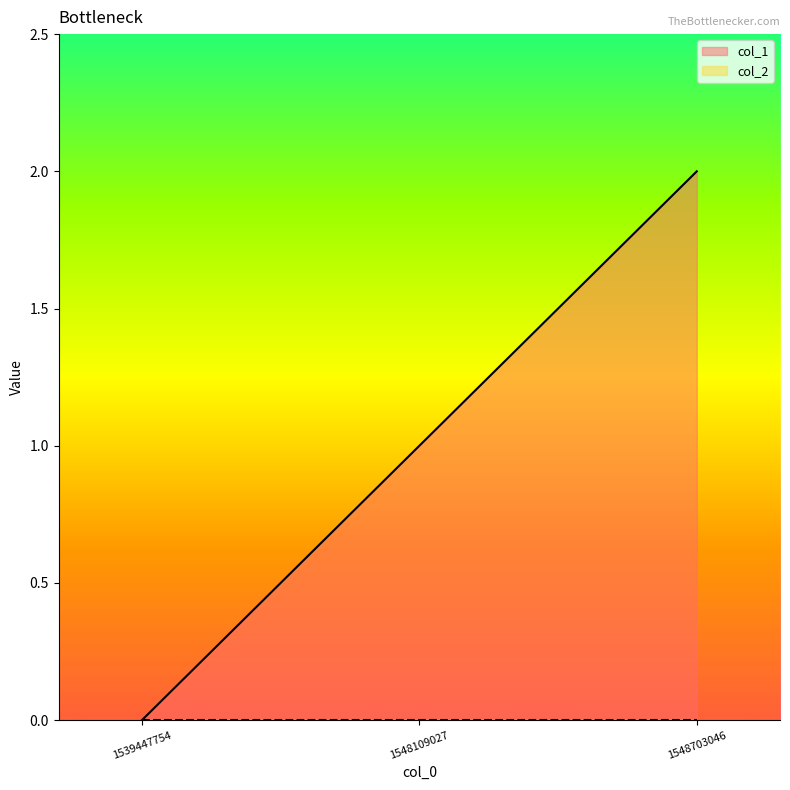

What is the average value?

1